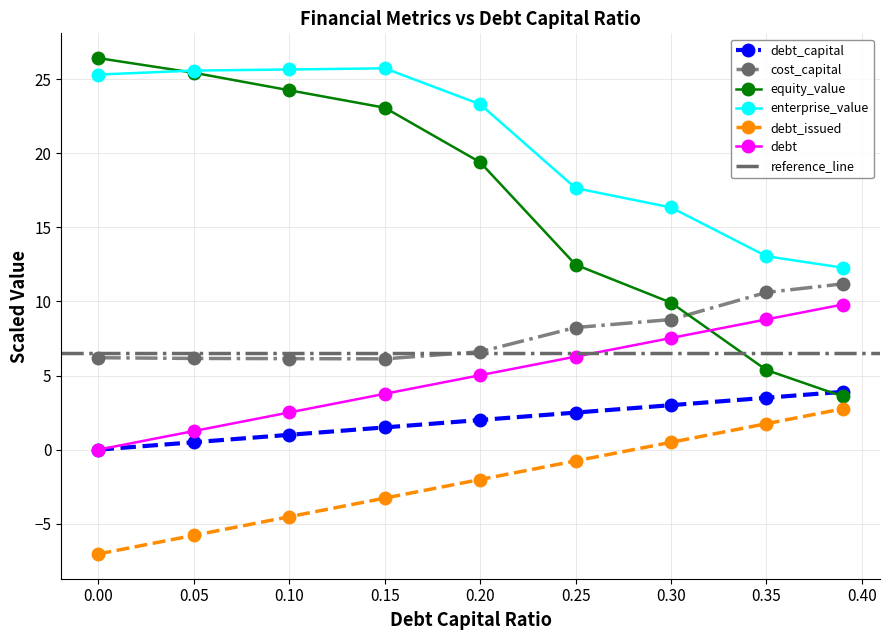

What is the value of the debt_issued point at the 9th from the left?

2.8